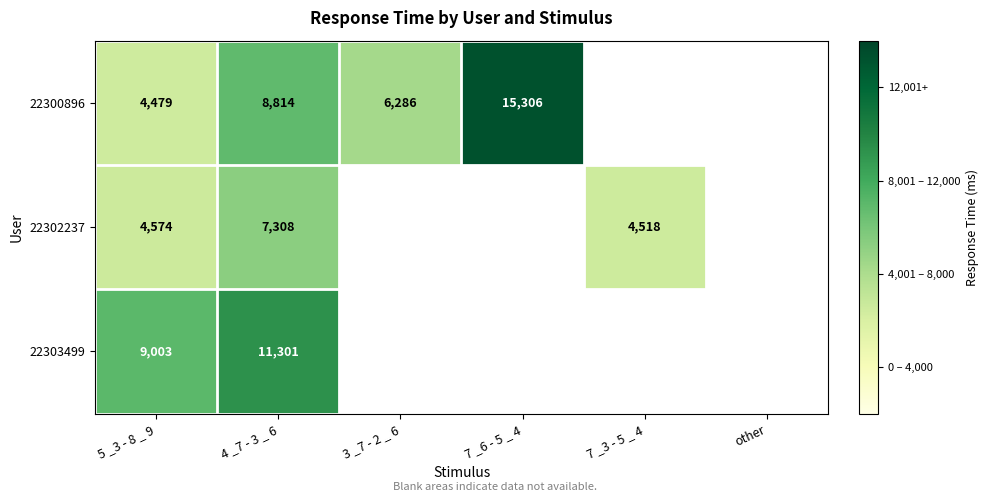

What is the total value across all series at 4 _7 - 3 _ 6?

27423